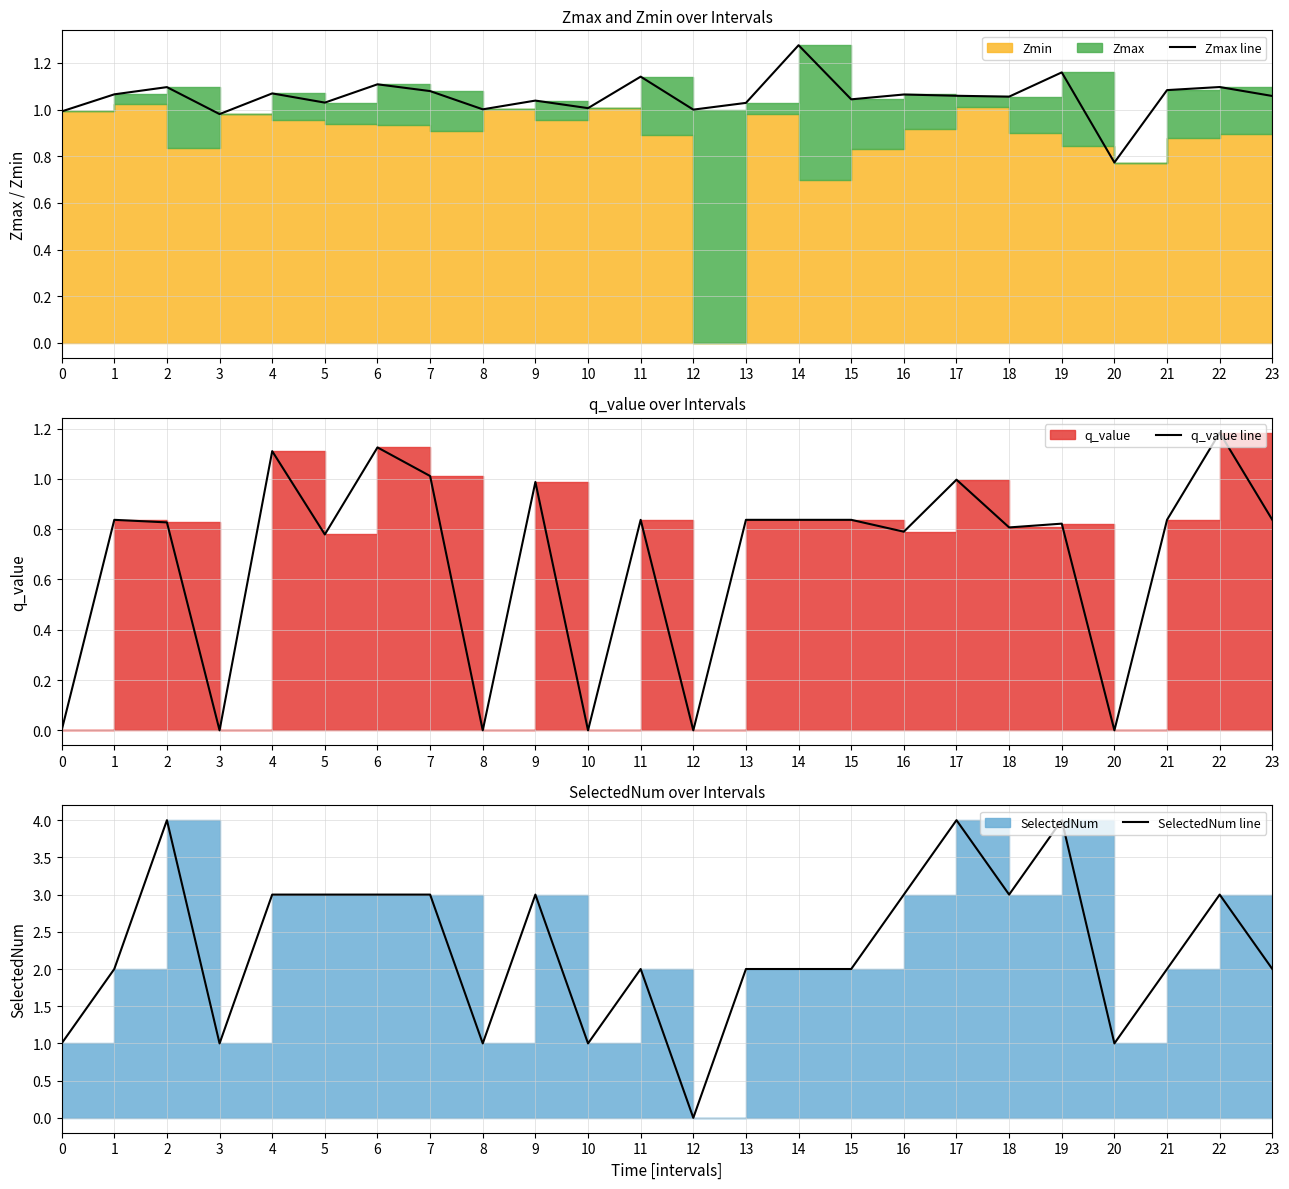

What is the maximum value for Zmax line?

1.3